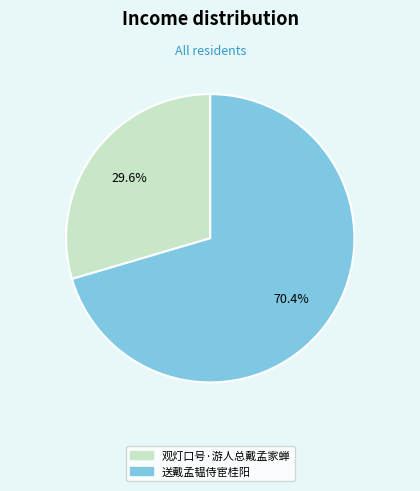

How many slices are in this pie chart?

2